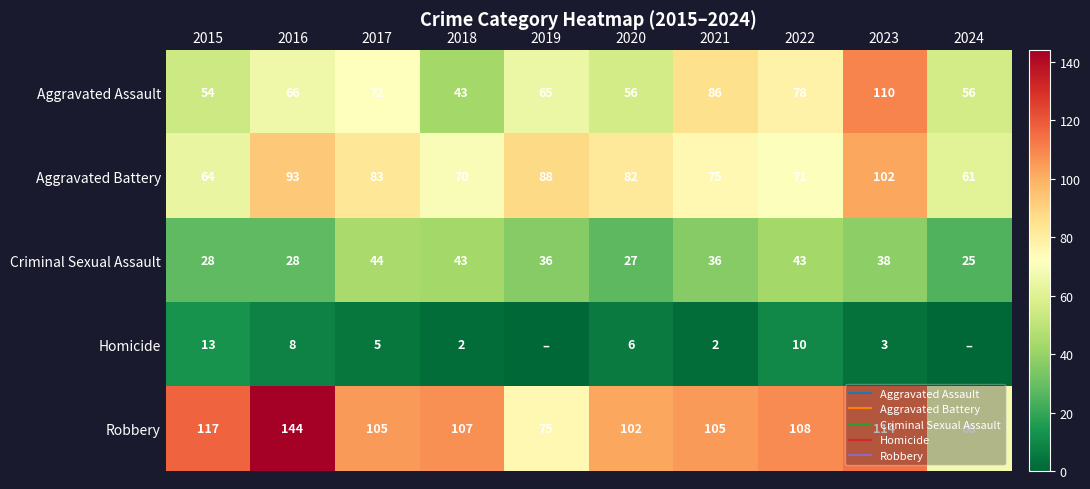

What is the sum of all Criminal Sexual Assault values?

348